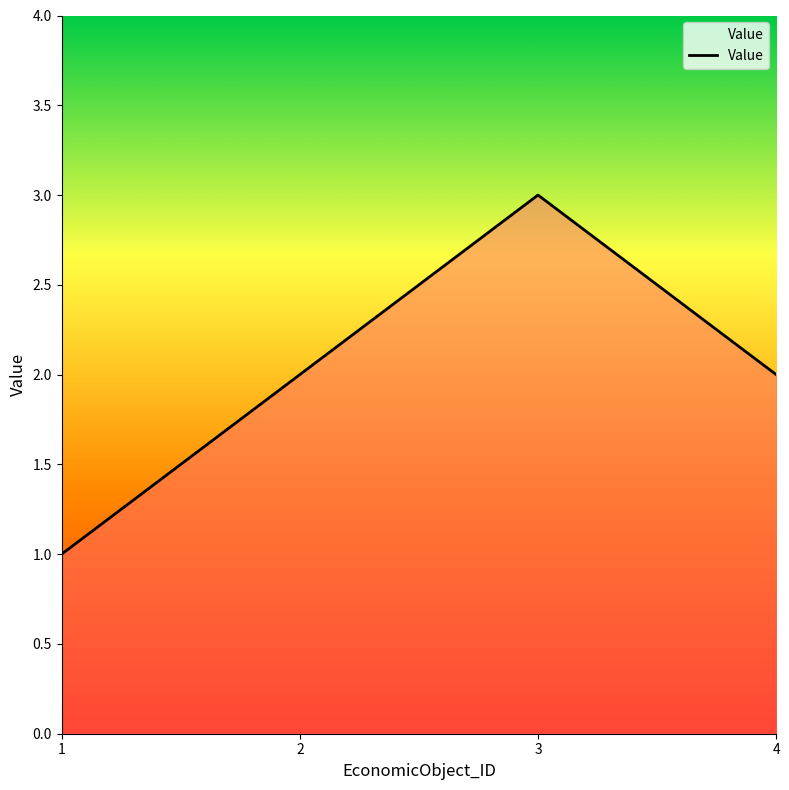

What is the difference between the maximum and second lowest values?

1